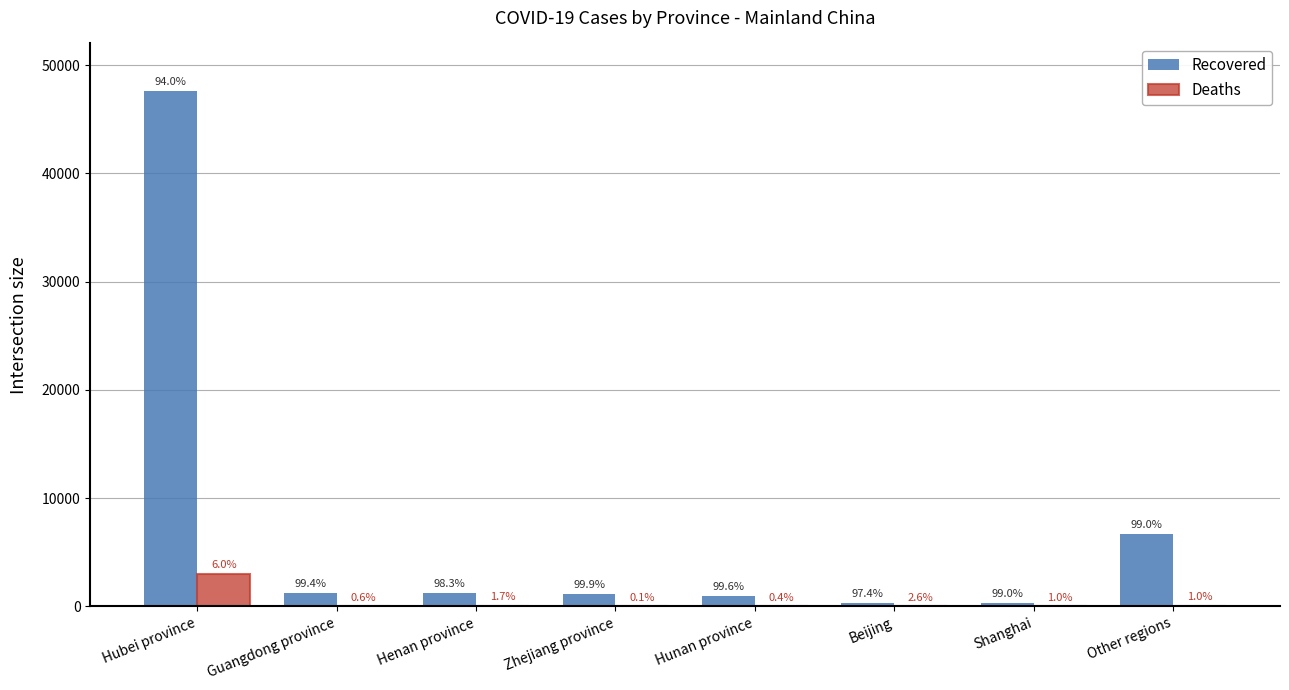

What are all the series names shown in the legend?

Recovered, Deaths